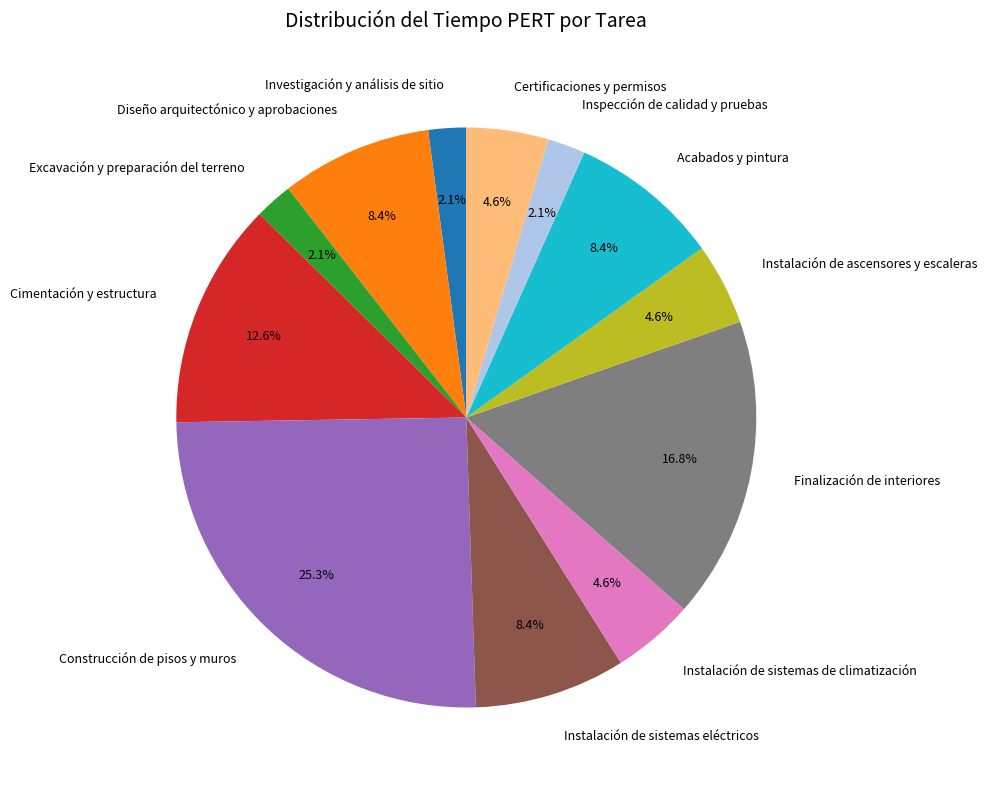

How many segments does this pie chart have?

12